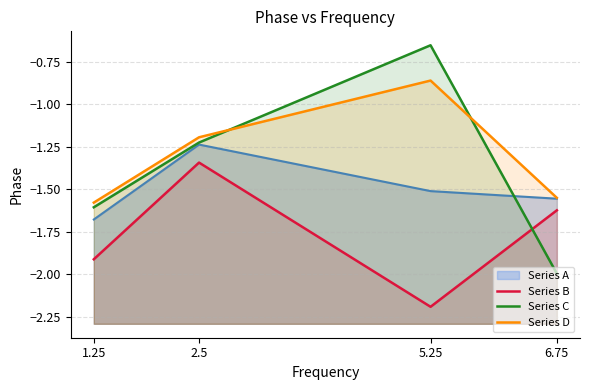

Rank the series by their maximum value, from highest to lowest.

Series C, Series D, Series B